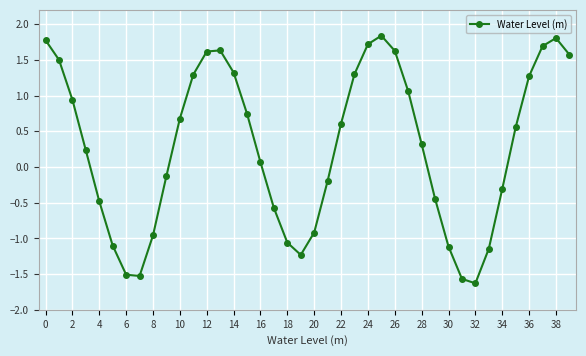

What is the value of the 25th point from the left?

1.7